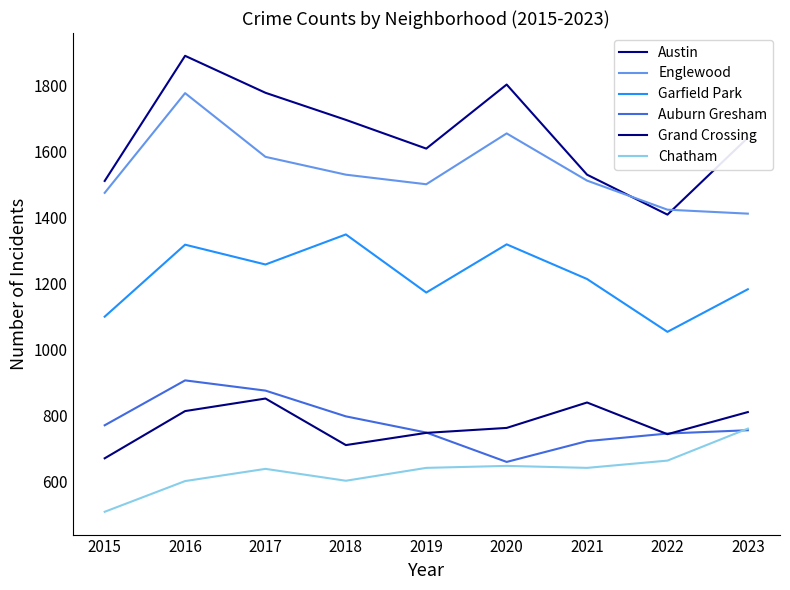

What is the spread (max minus min) of values at 2015?

1002